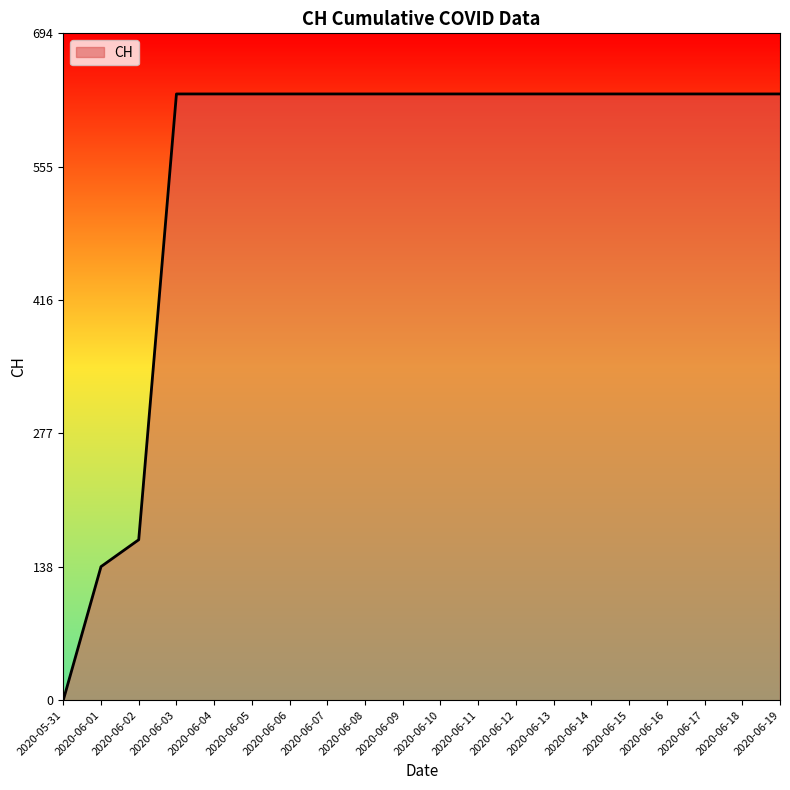

How many values are above zero?

19